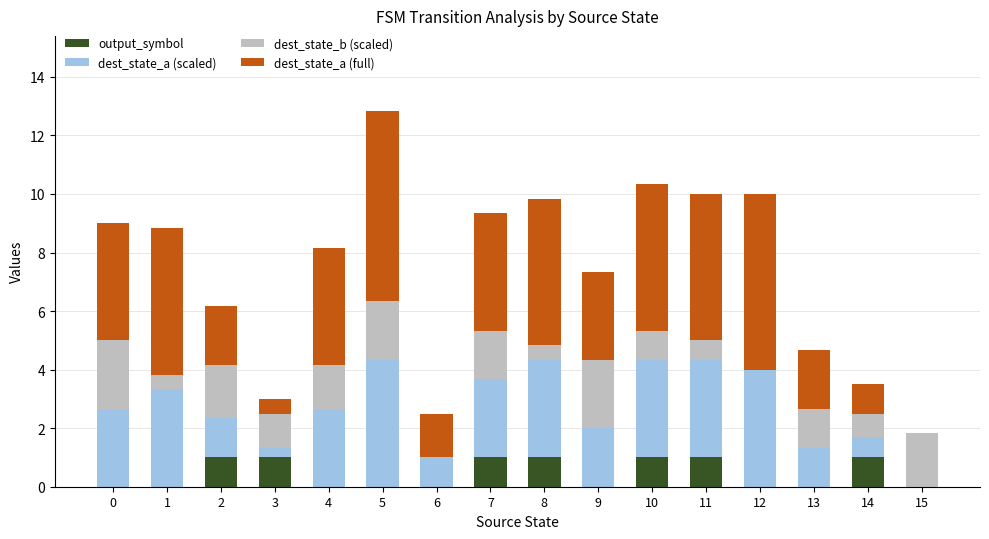

What are all the series names shown in the legend?

output_symbol, dest_state_a (scaled), dest_state_b (scaled), dest_state_a (full)